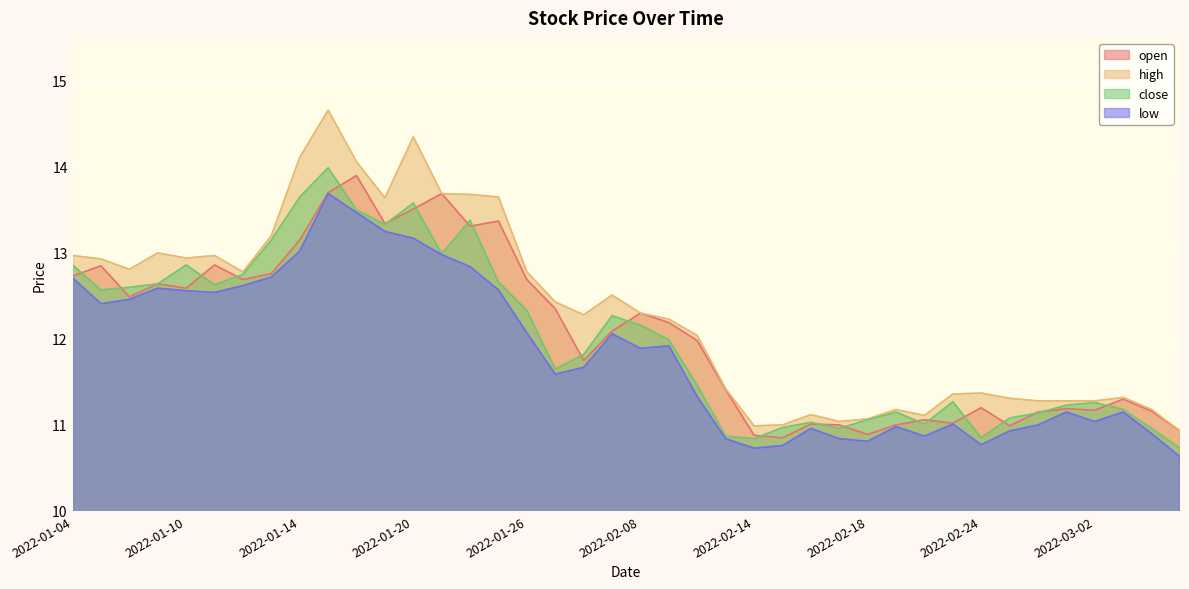

At which category does low reach its first local peak?

2022-01-07